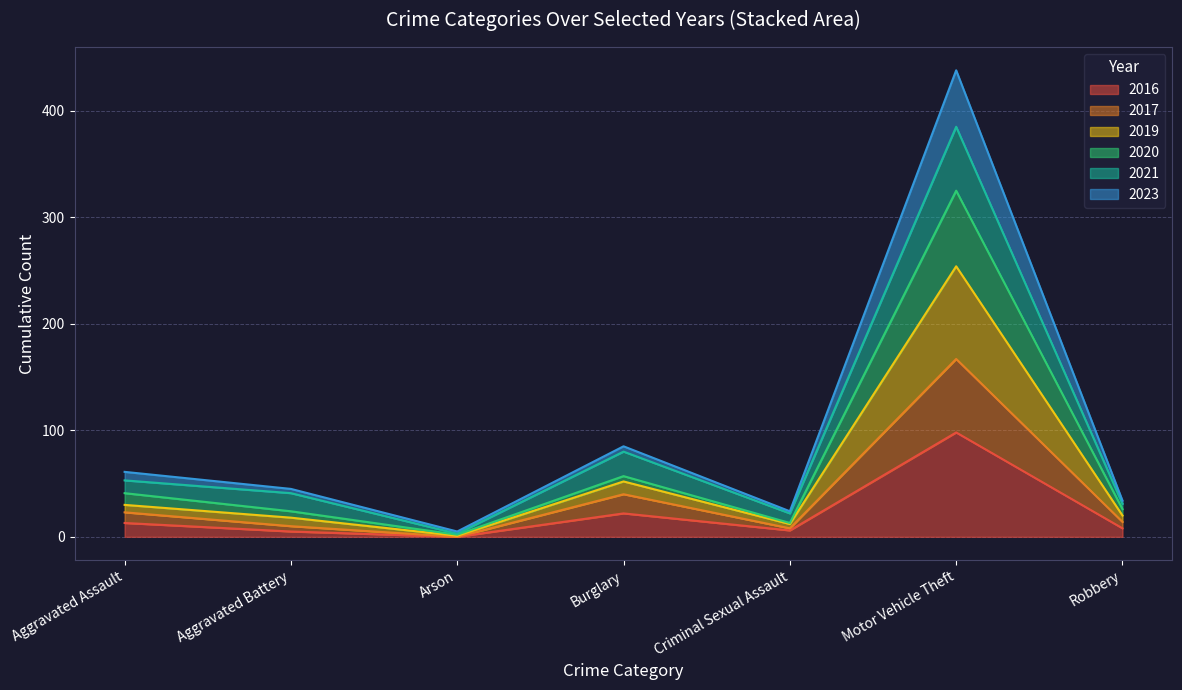

What is the maximum value for 2016?

98